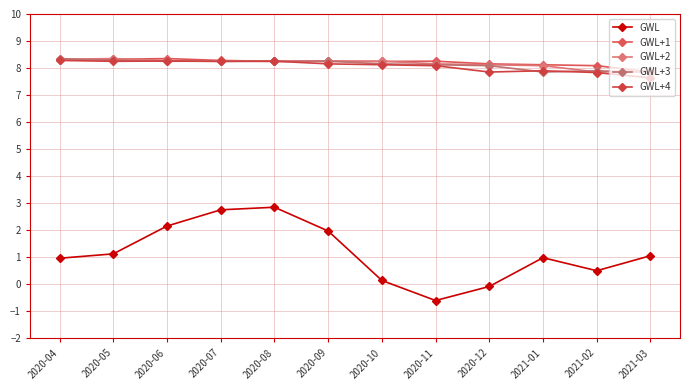

At which label does GWL+2 first exceed 8?

2020-04